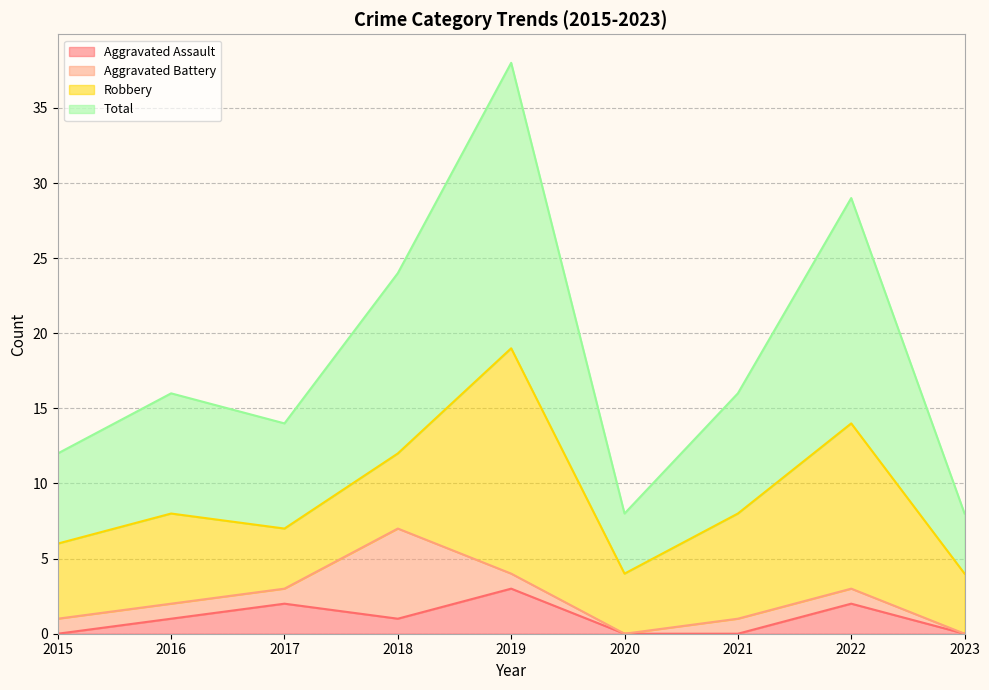

Between 2021 and 2020, which is larger?

2021